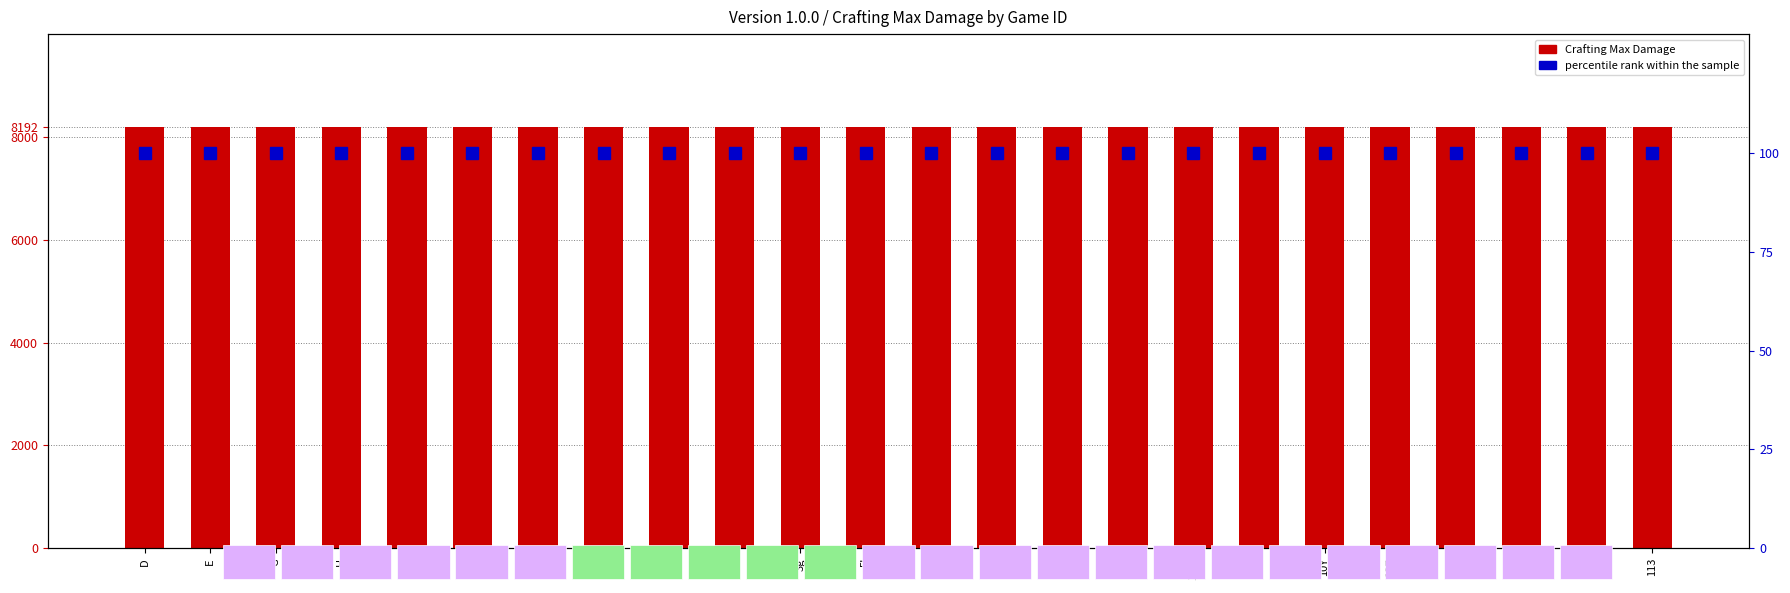

Which has a higher value, 10S or M?

10S